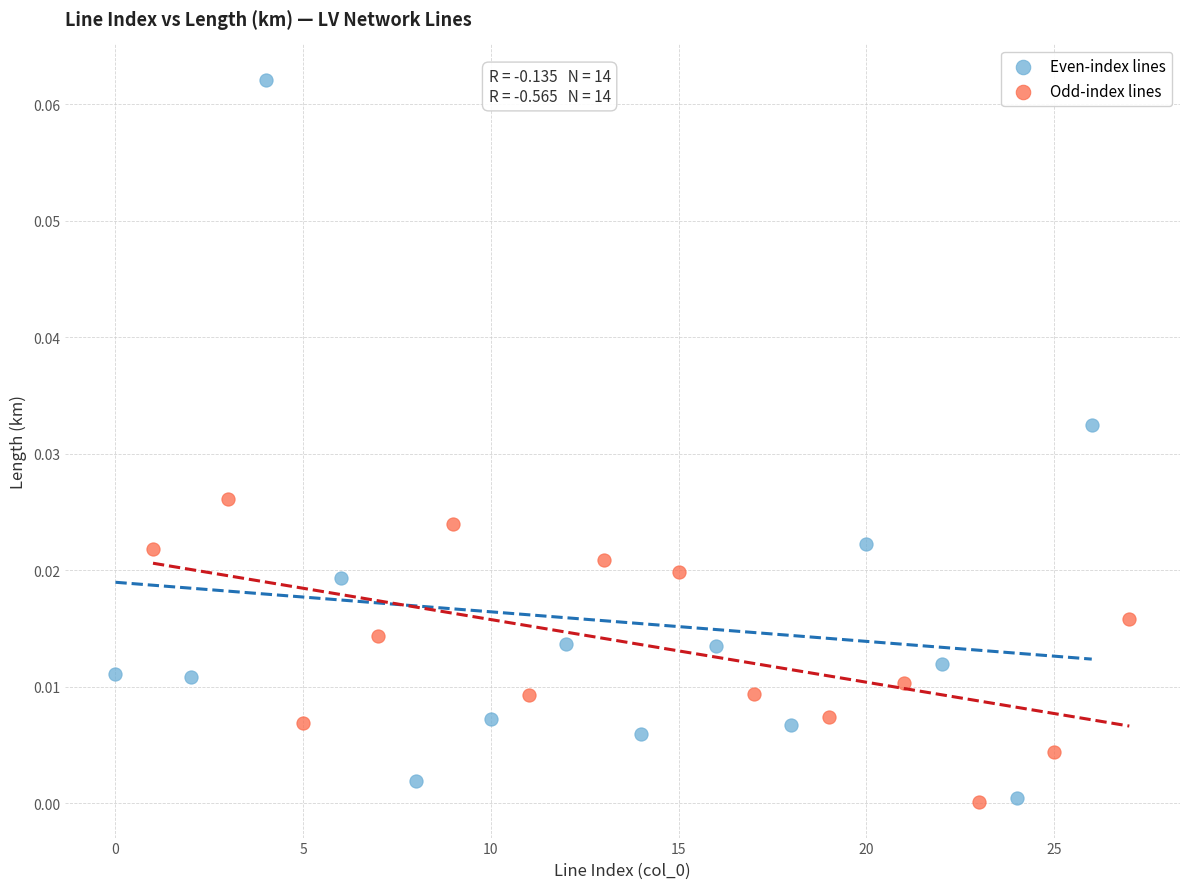

Which series reaches the maximum Y coordinate?

Even-index lines